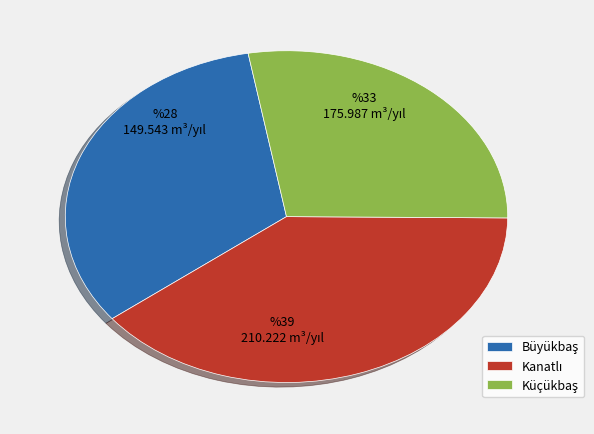

Is there any slice that represents more than half of the pie?

No